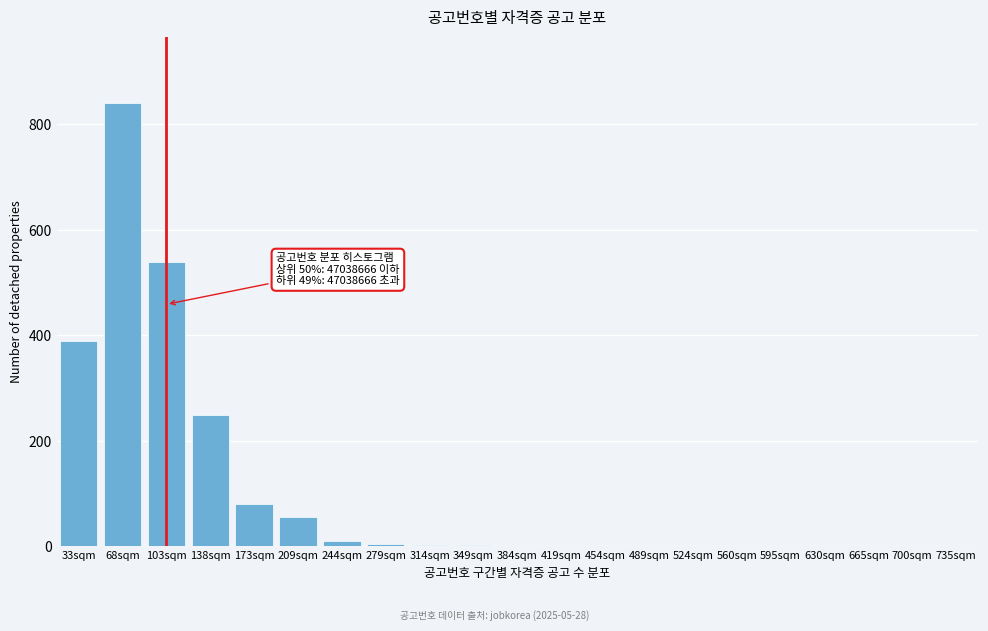

At which label is the value closest to 420?

33sqm